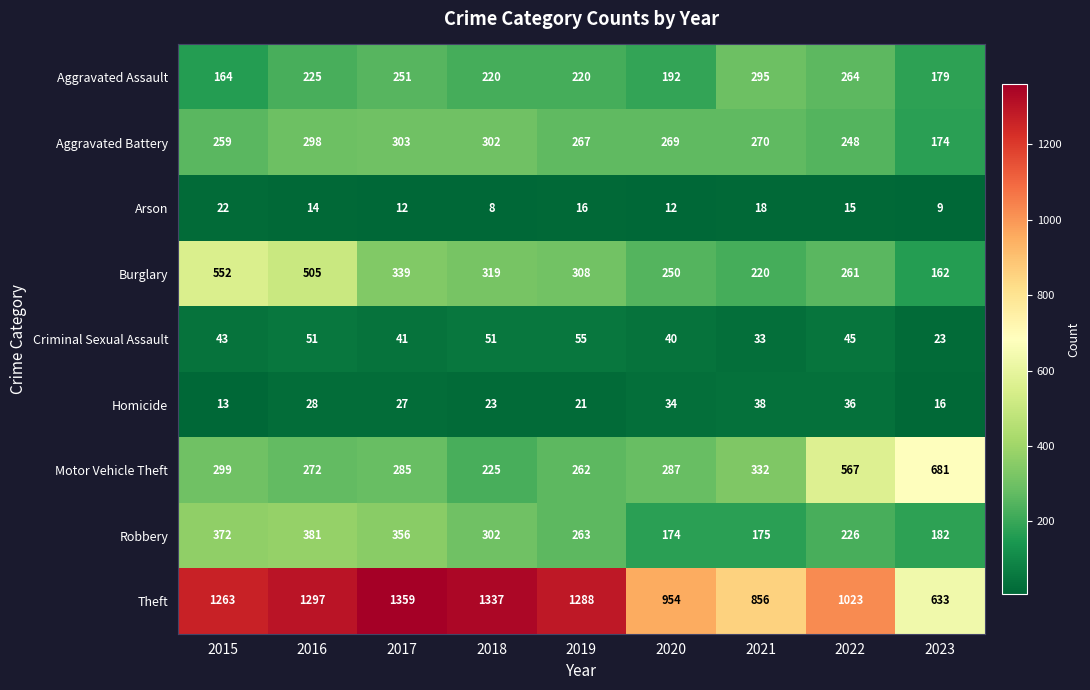

Which series has the widest spread of values?

Theft